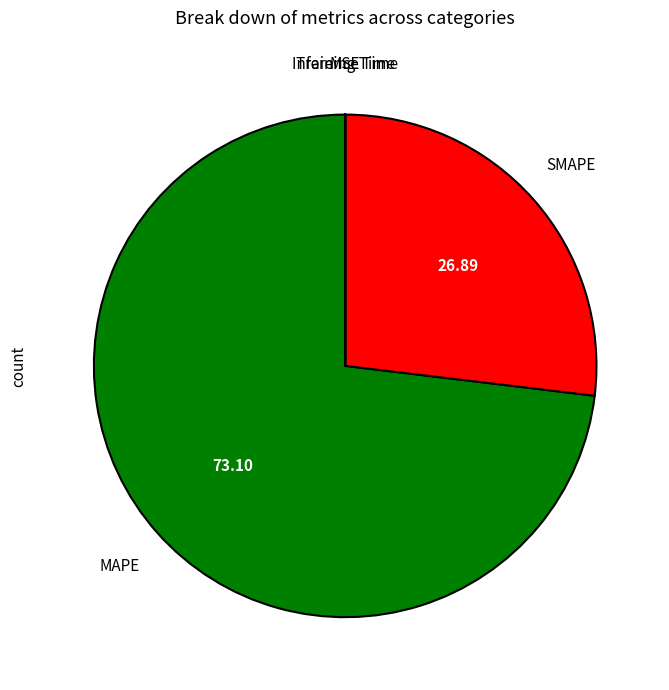

Which category has the biggest portion of the pie?

MAPE